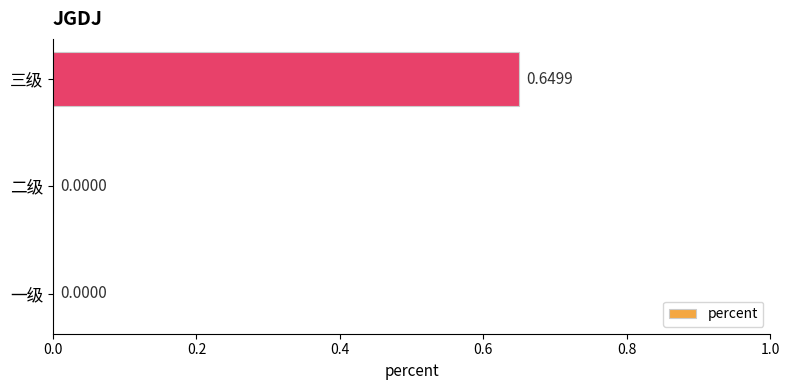

What is the average value?

0.2